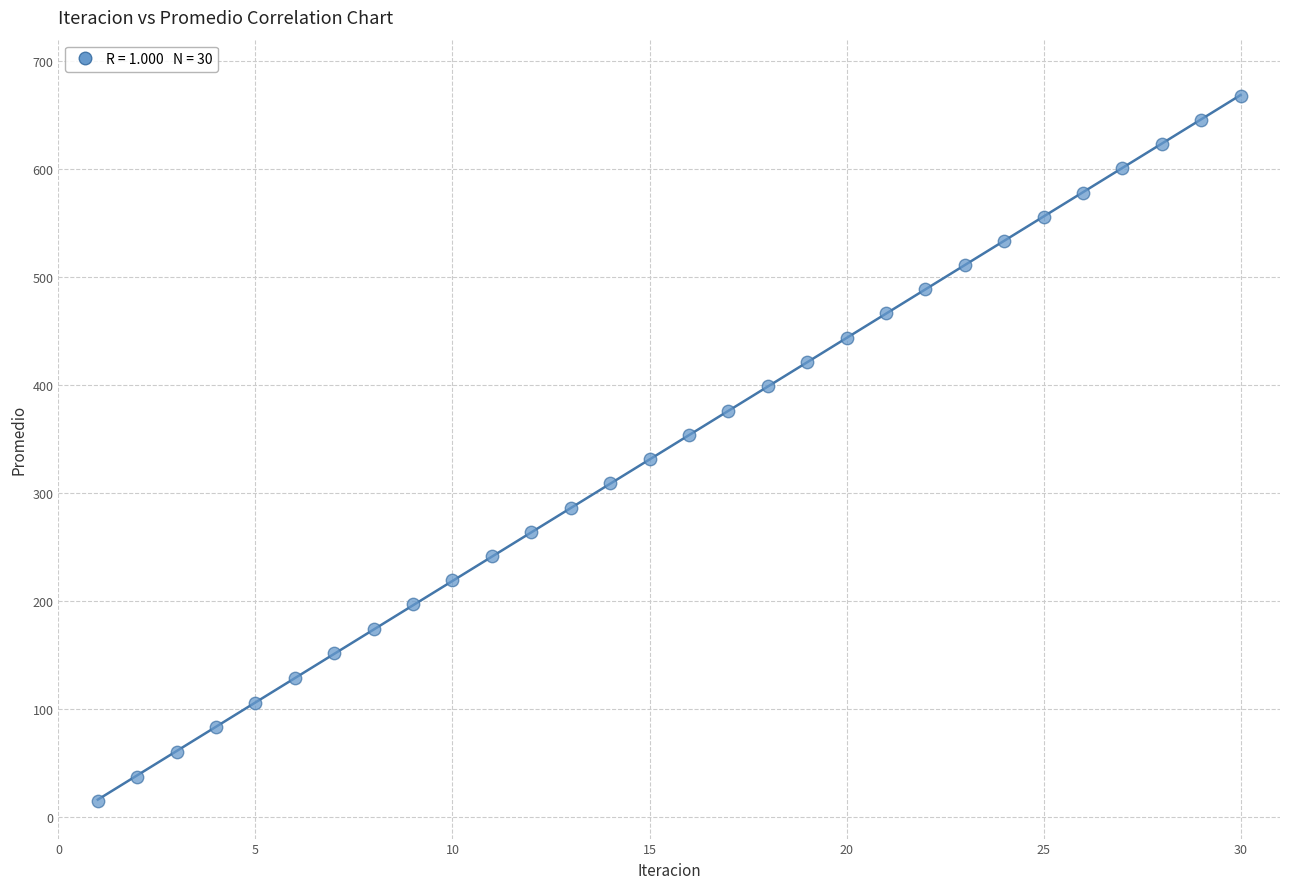

What is the range of X values (max minus min)?

29.0